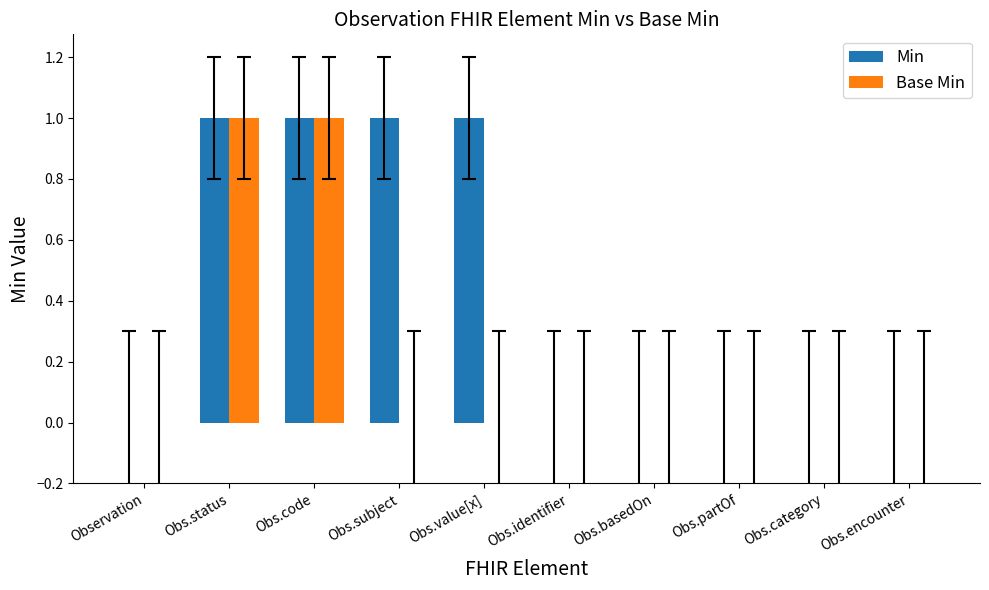

The value of Min at Obs.encounter is 0. True or false?

True